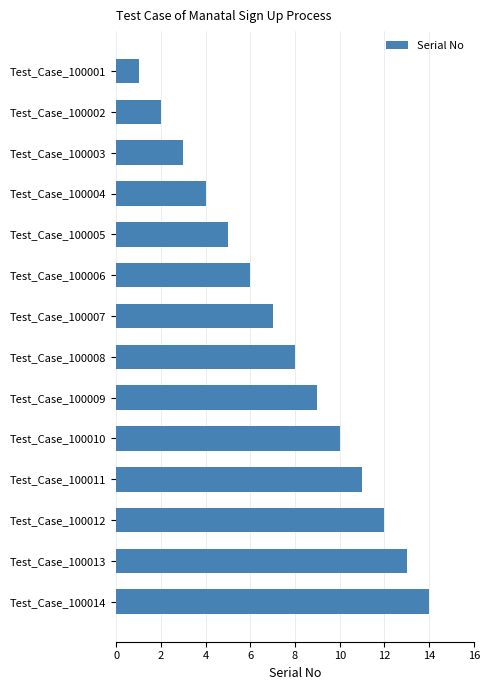

Are the bars grouped side by side (vs. stacked)?

No